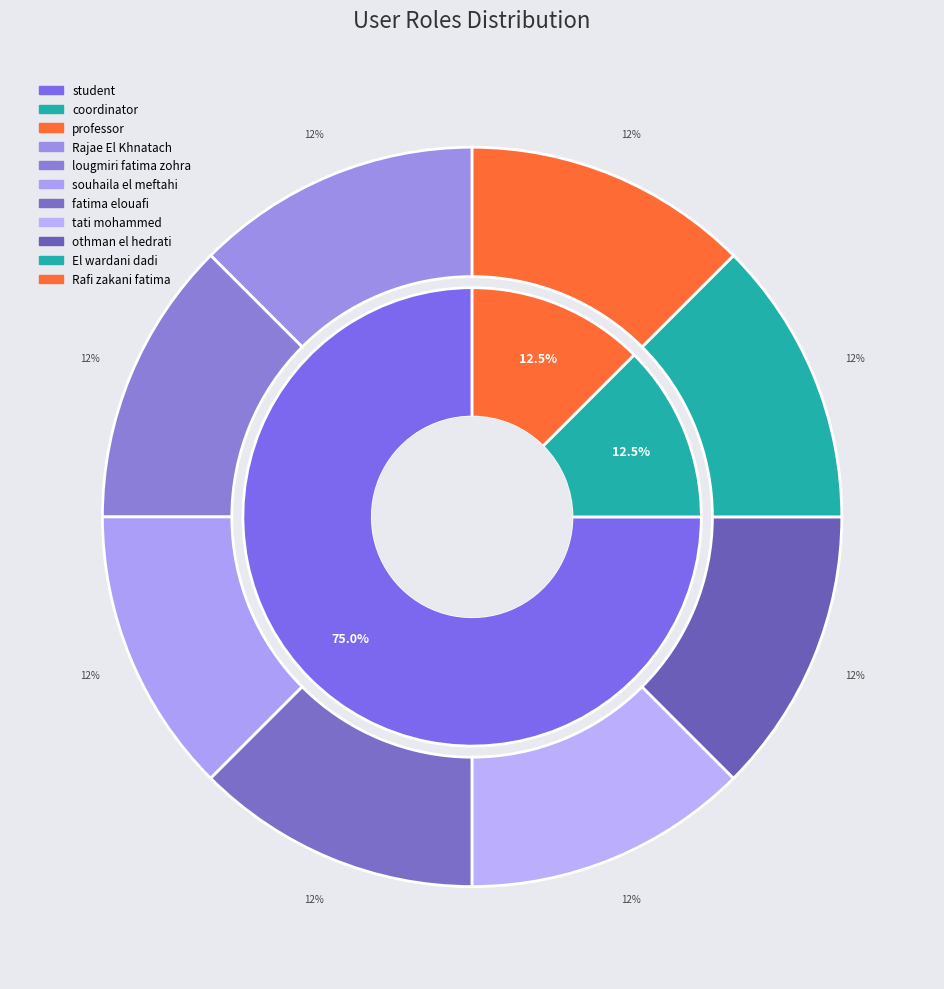

What is the total percentage of professor and student?

87.5%